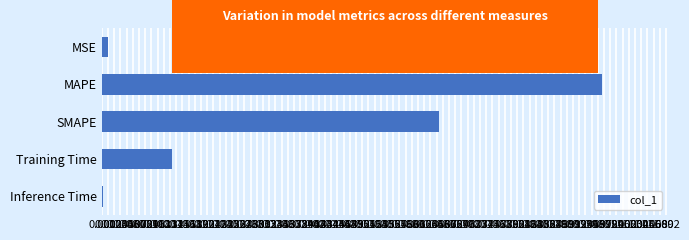

Which has a higher value, SMAPE or MAPE?

MAPE